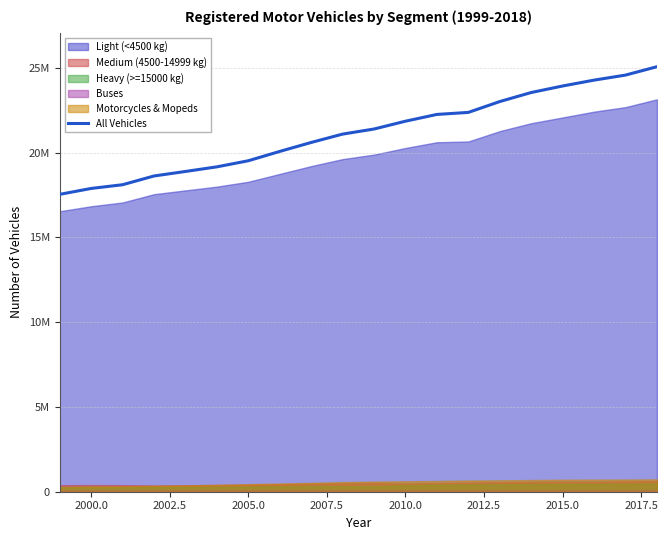

Reading left to right, what are all the values shown in this chart?

17534315	17882229	18101675	18617413	18883584	19156055	19515295	20065171	20593251	21087014	21387132	21847601	22246916	22366270	23006222	23538817	23923806	24269868	24566696	25060399